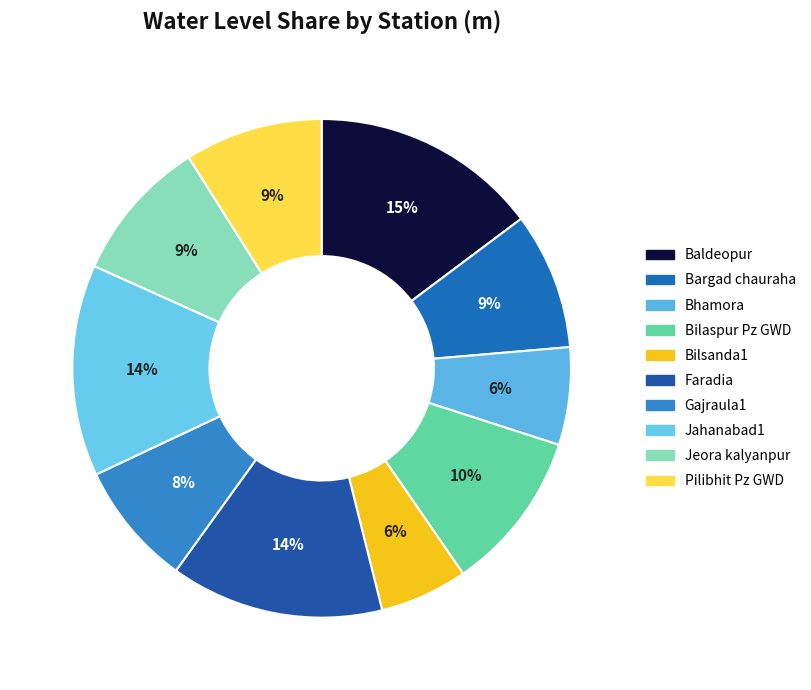

What percentage is the Faradia slice, to the nearest percent?

14%